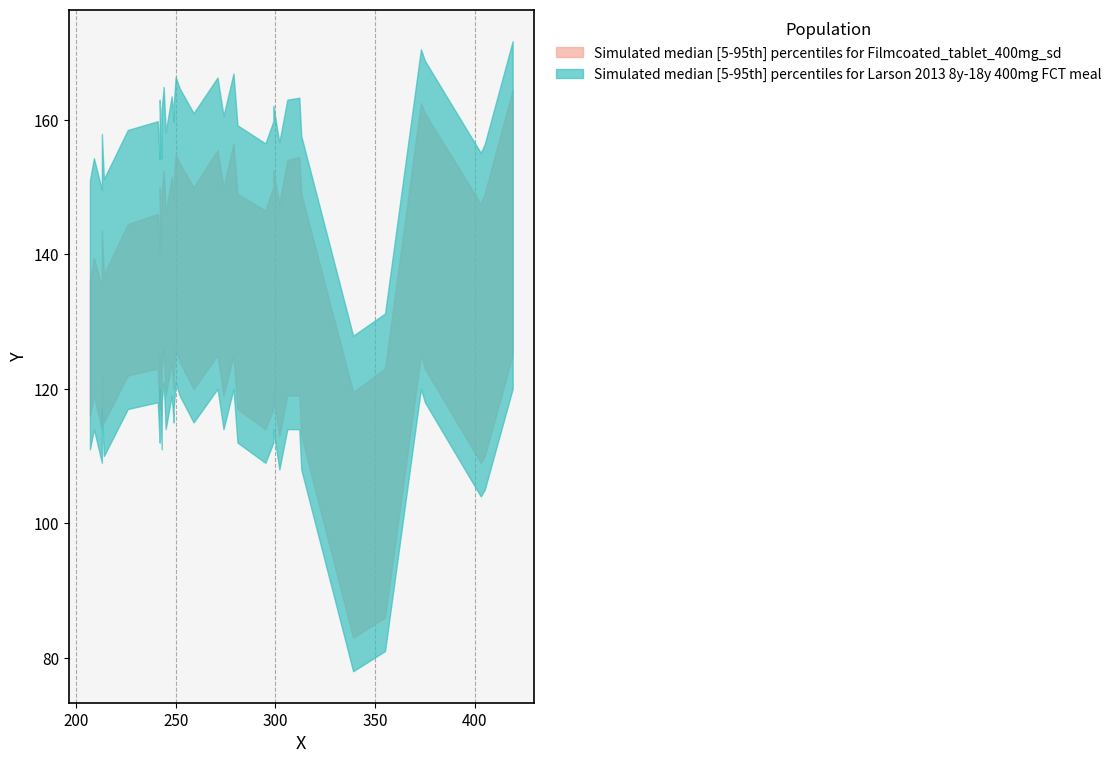

How many data points in Y_lower are less than 116?

10